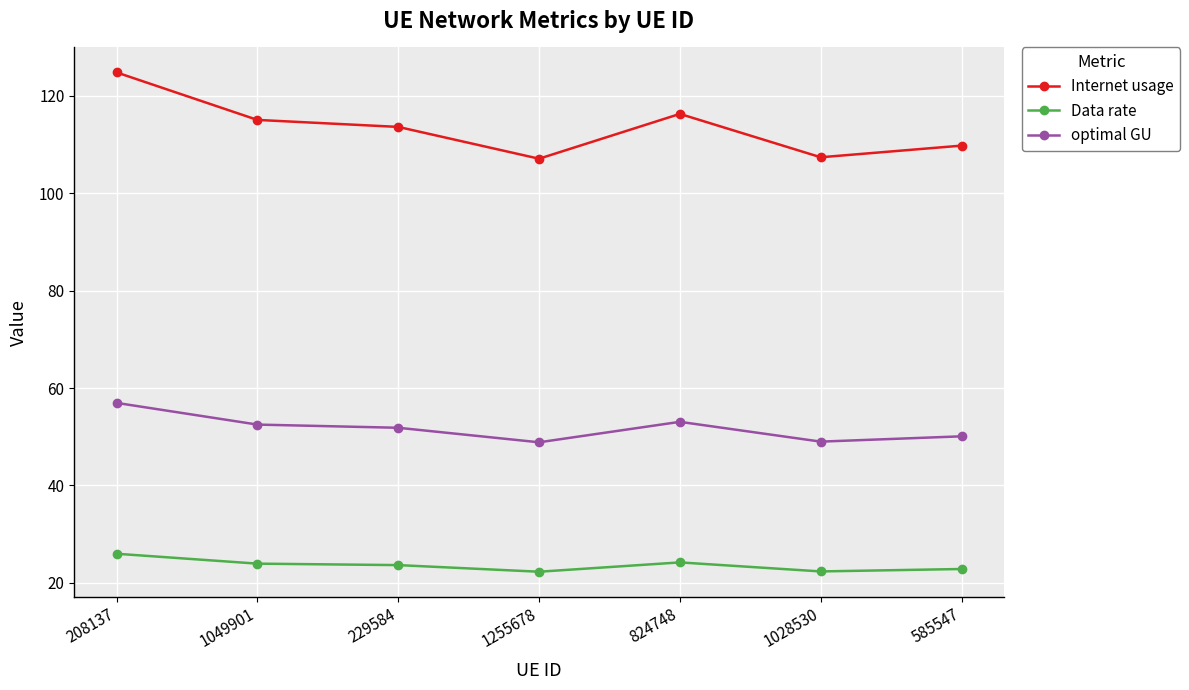

What is the minimum value shown in the chart?

22.3